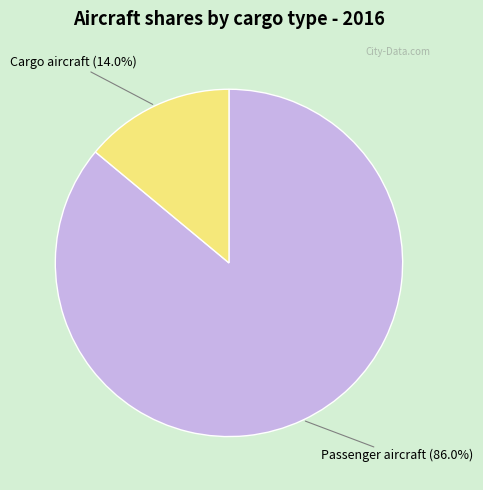

Which slice is the smallest?

Cargo aircraft